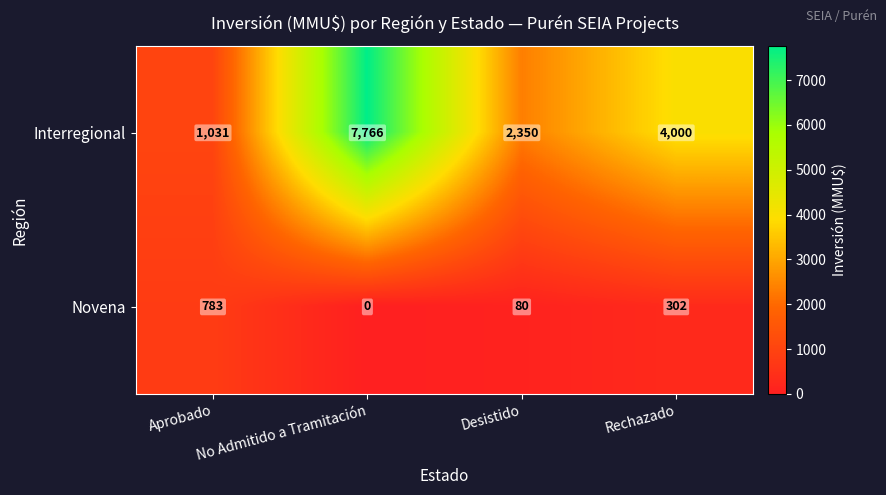

Is it true that Novena equals 49 at Desistido?

False